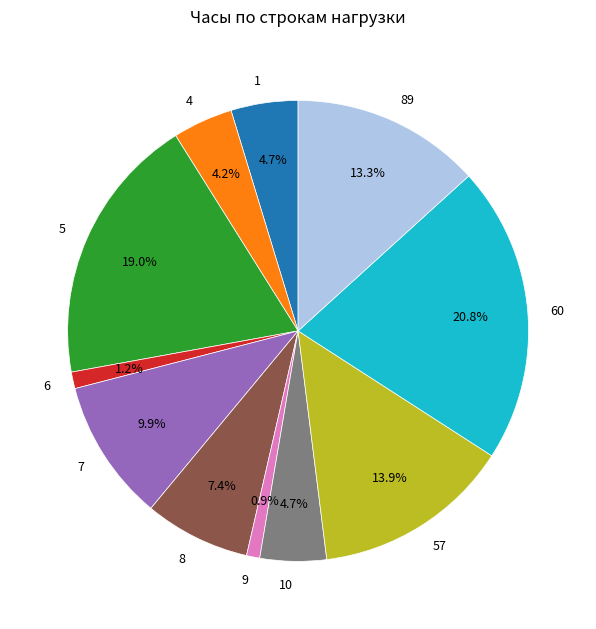

To the nearest percent, what percentage of the pie is 4?

4%